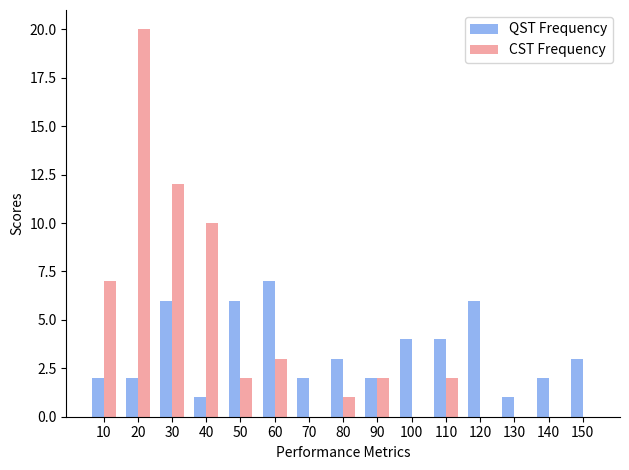

Is it true that CST Frequency equals 3 at 90?

False